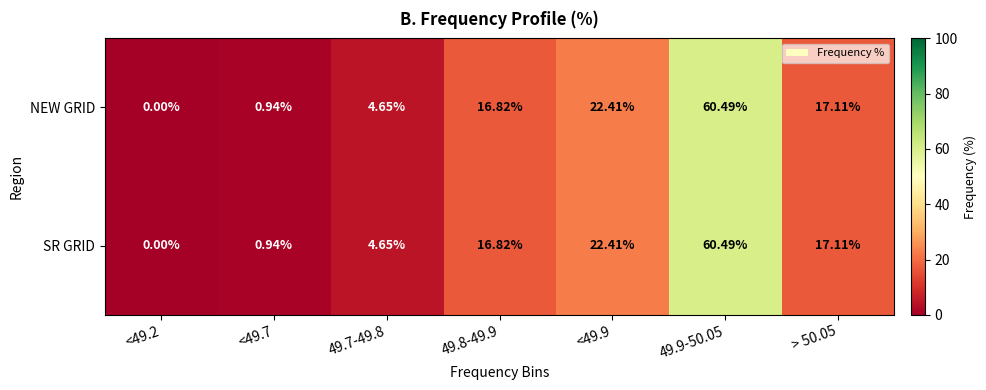

Is the value of NEW GRID at 49.9-50.05 greater than the value of SR GRID at <49.7?

Yes